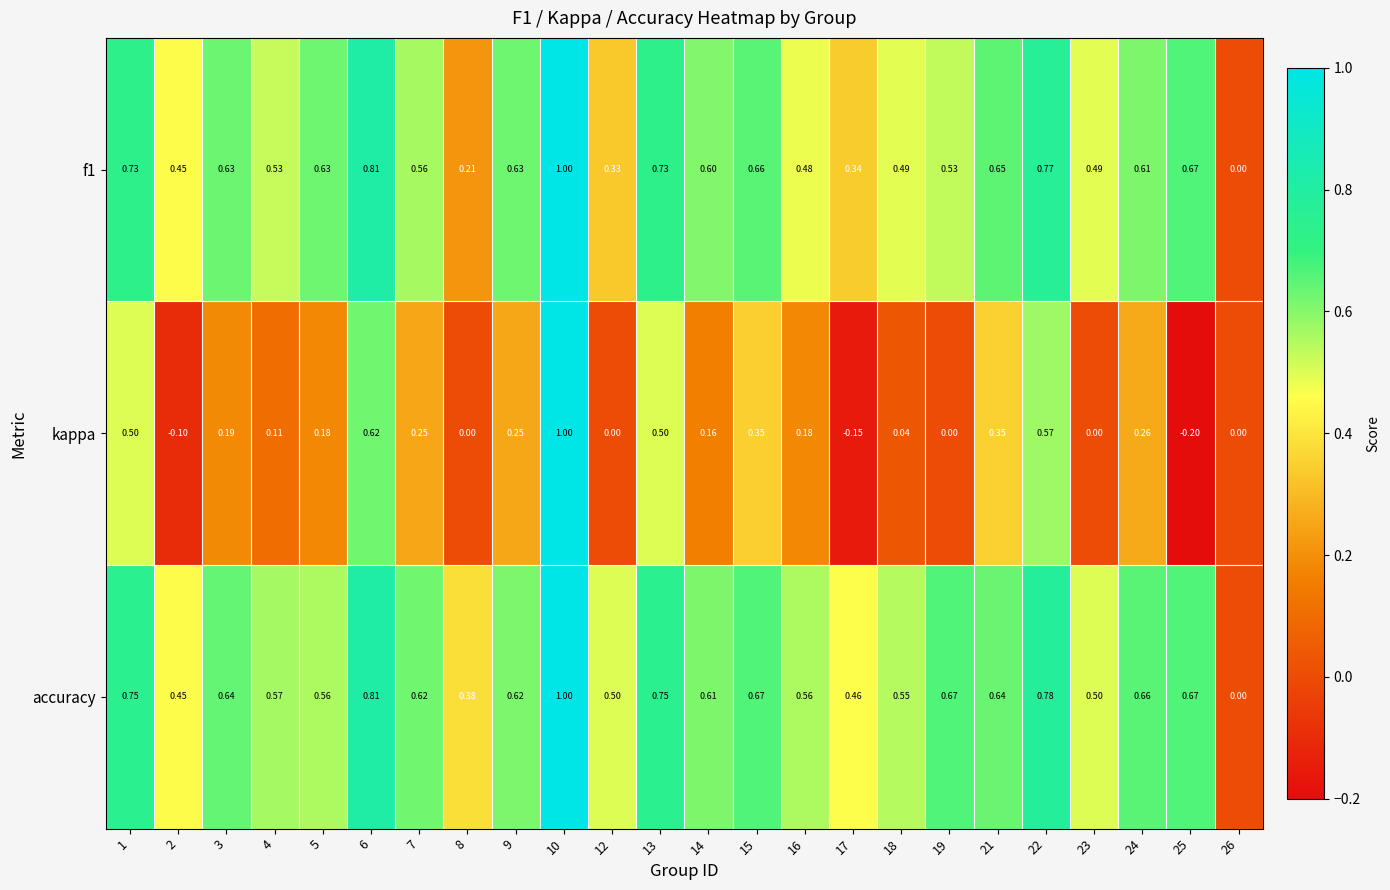

At which category is the sum across all series the highest?

10